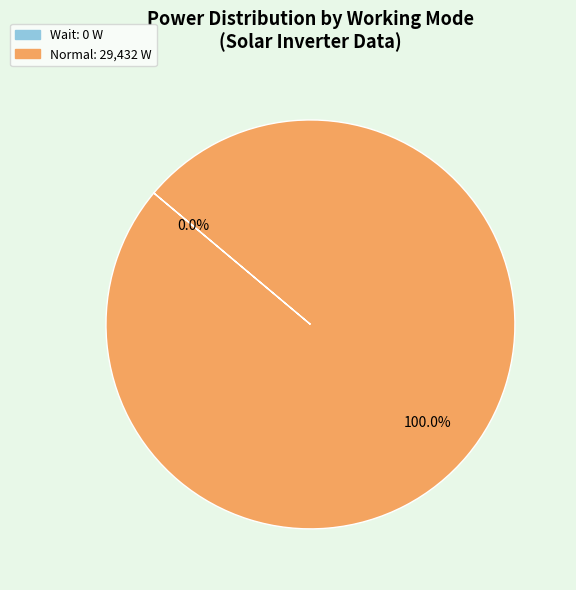

Count the number of slices in the pie.

2